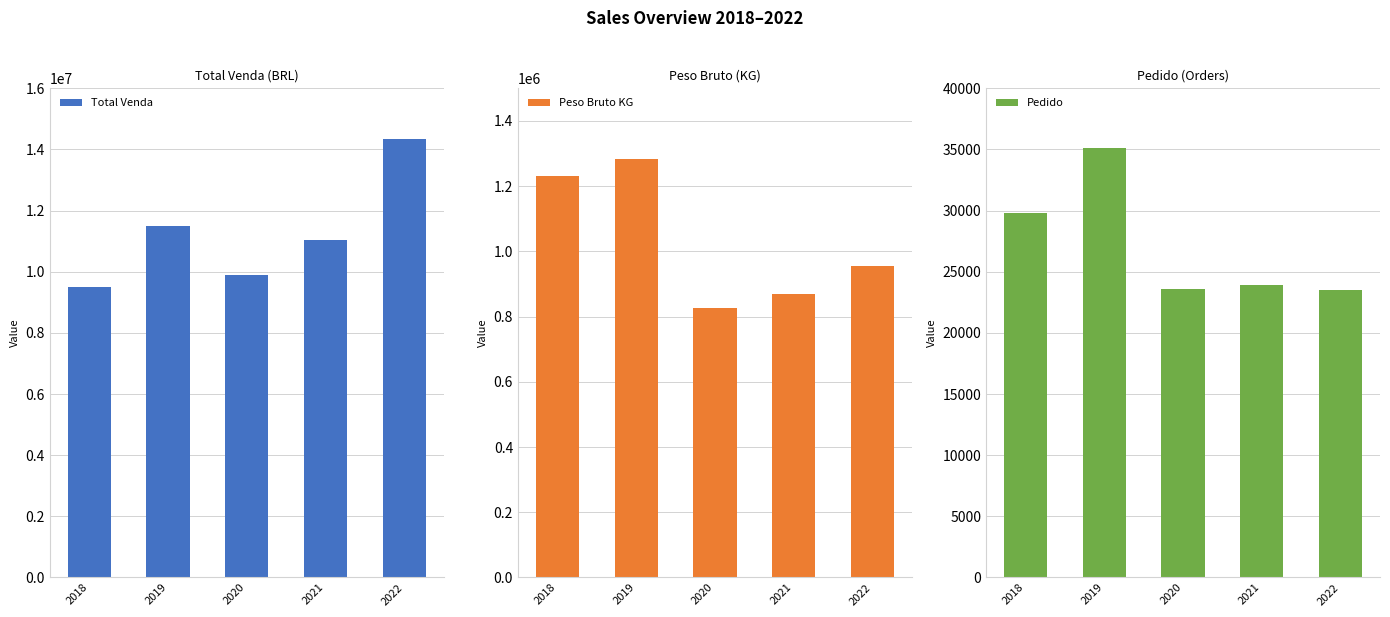

Count the number of data series in this chart.

3